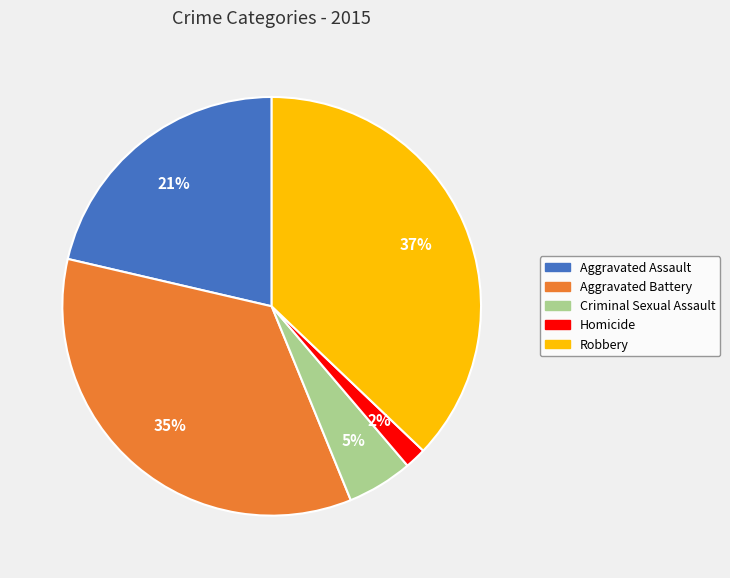

Rank the categories by value from lowest to highest.

Homicide, Criminal Sexual Assault, Aggravated Assault, Aggravated Battery, Robbery